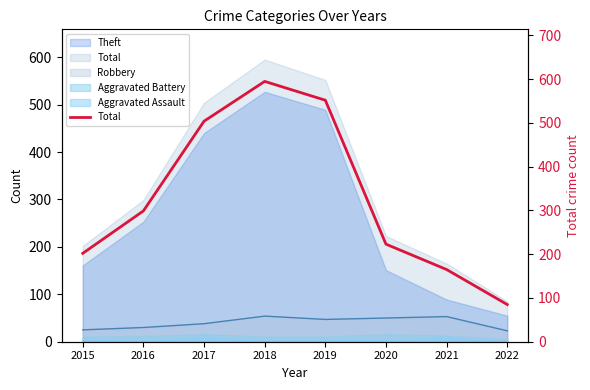

How many lines are shown in the chart?

1